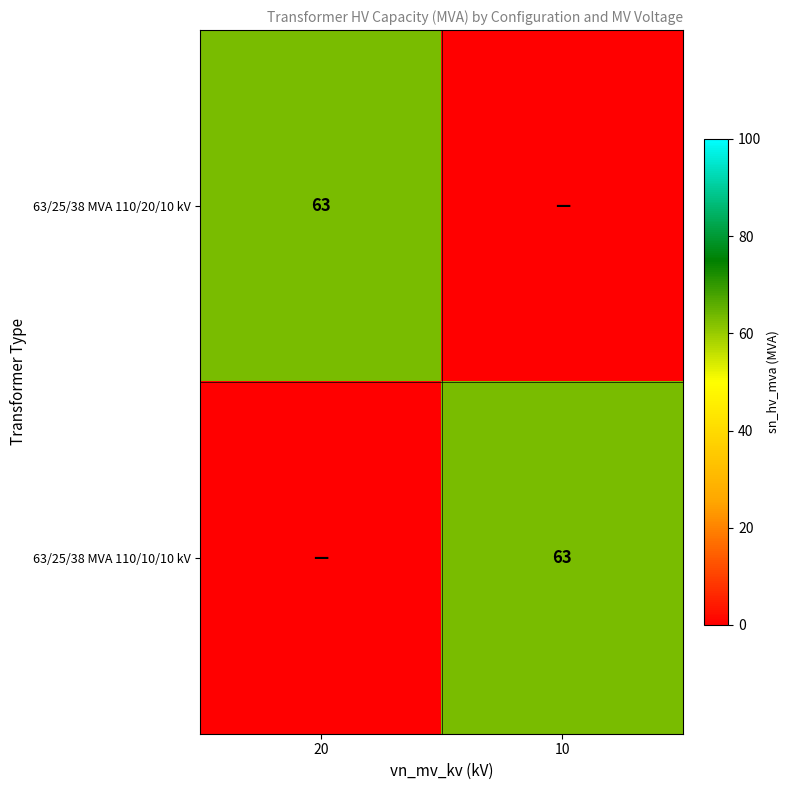

At how many categories does at least one series exceed 10?

2